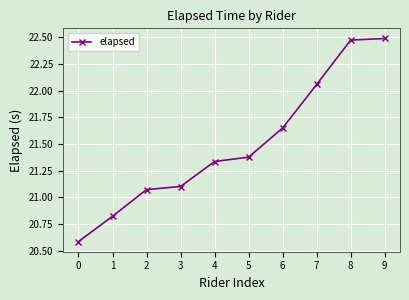

Is it true that the value at 9 is 14.0?

False